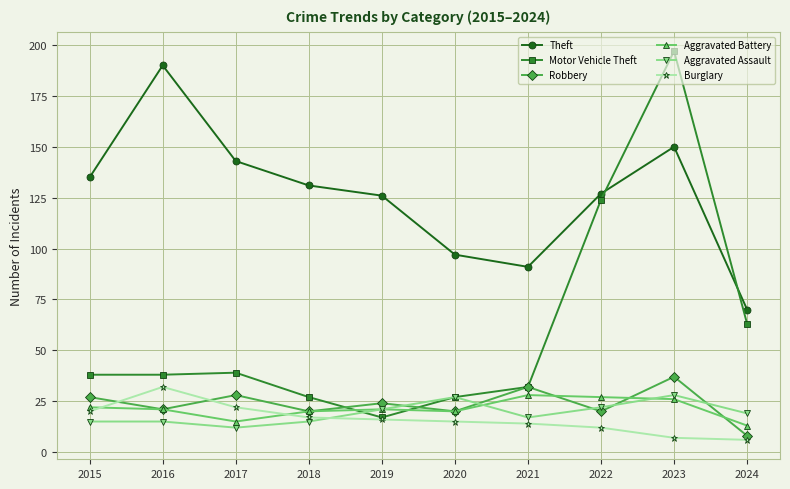

At which label is Theft closest to 130?

2018